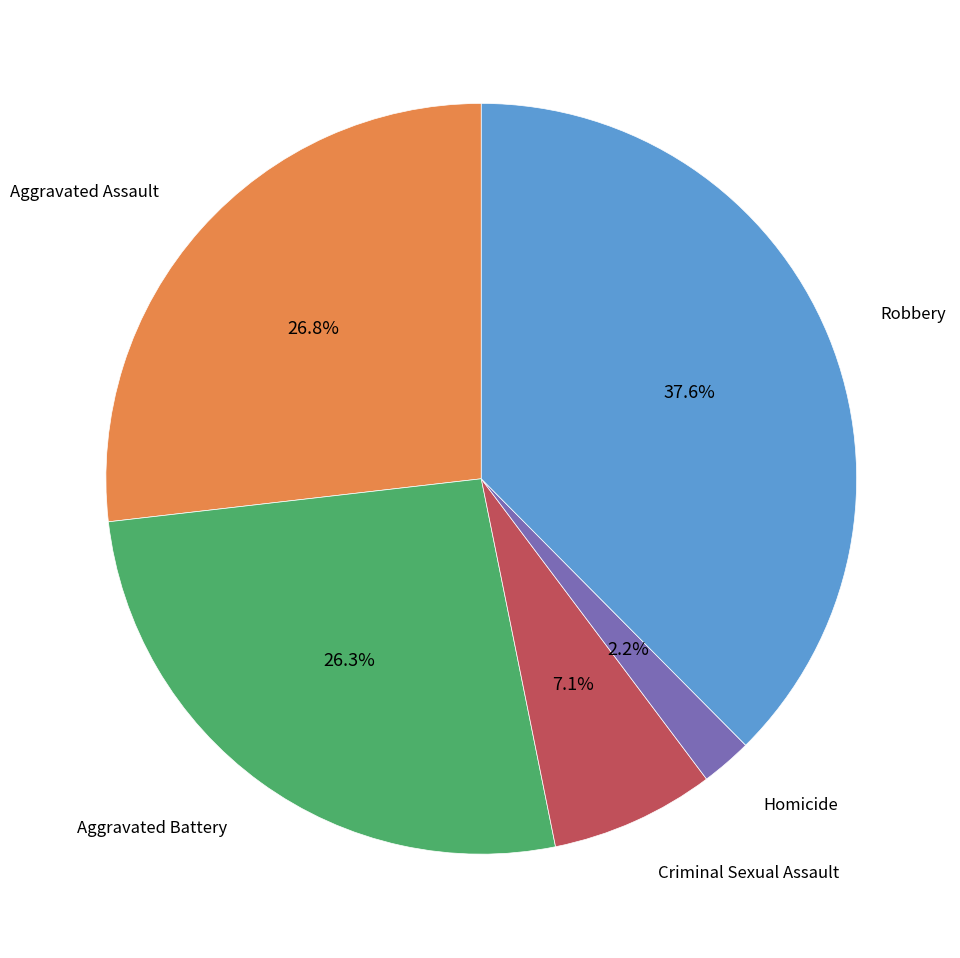

How many segments does this pie chart have?

5